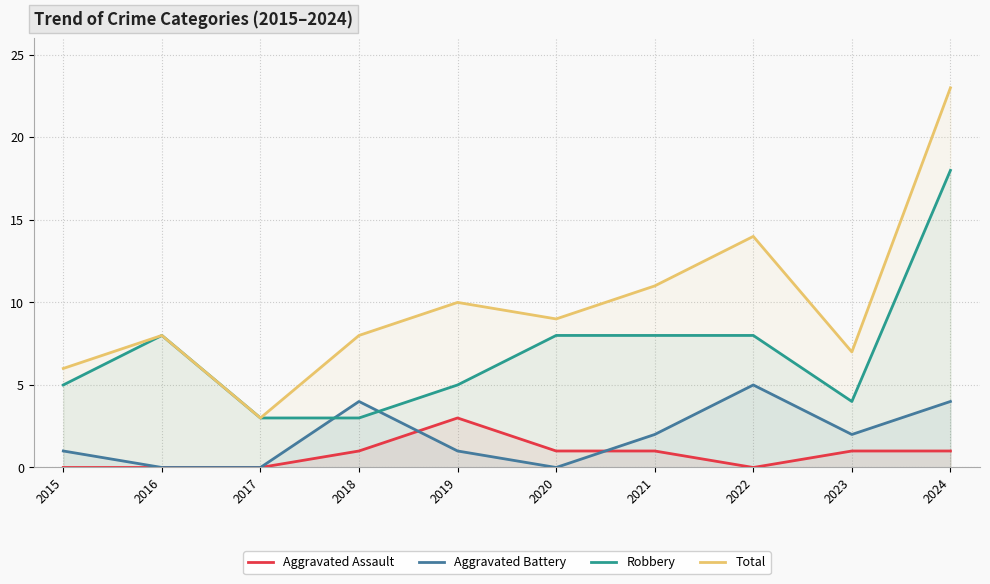

What is the sum of all Aggravated Assault values?

8